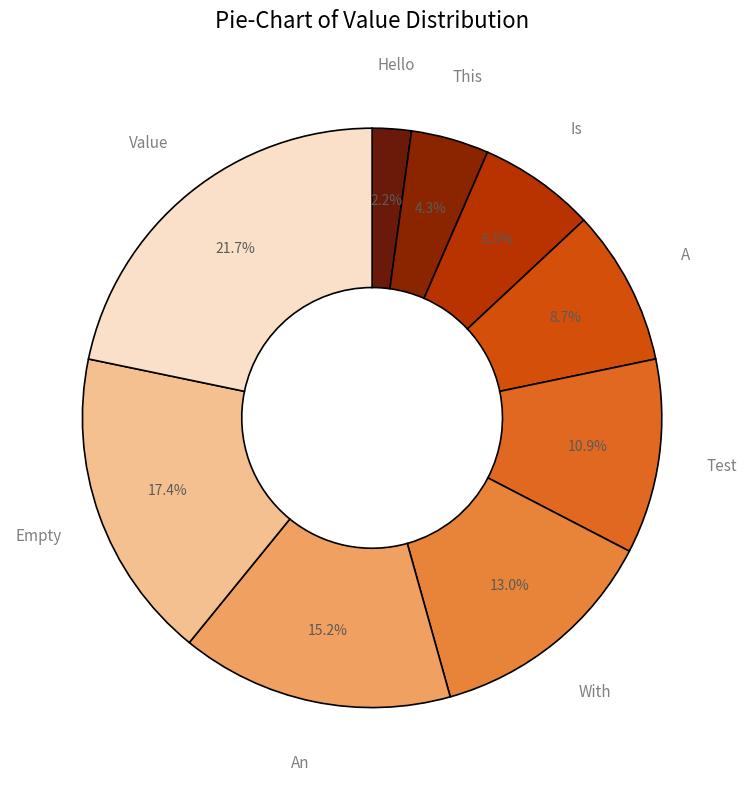

What is the smallest slice in the pie chart?

Hello